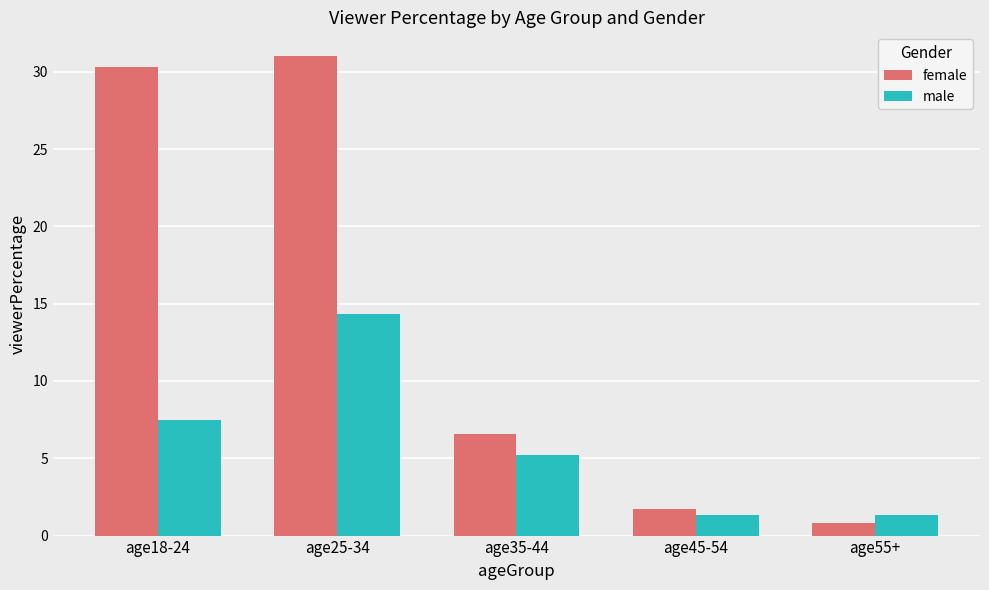

What position from the right is age35-44?

3